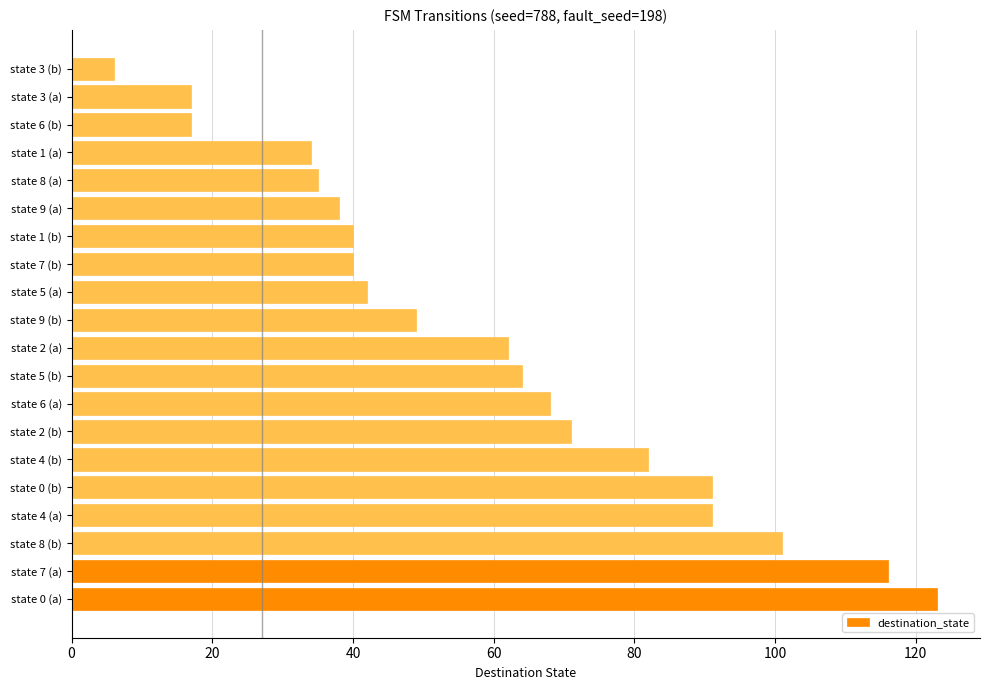

What is the sum of all values?

1187